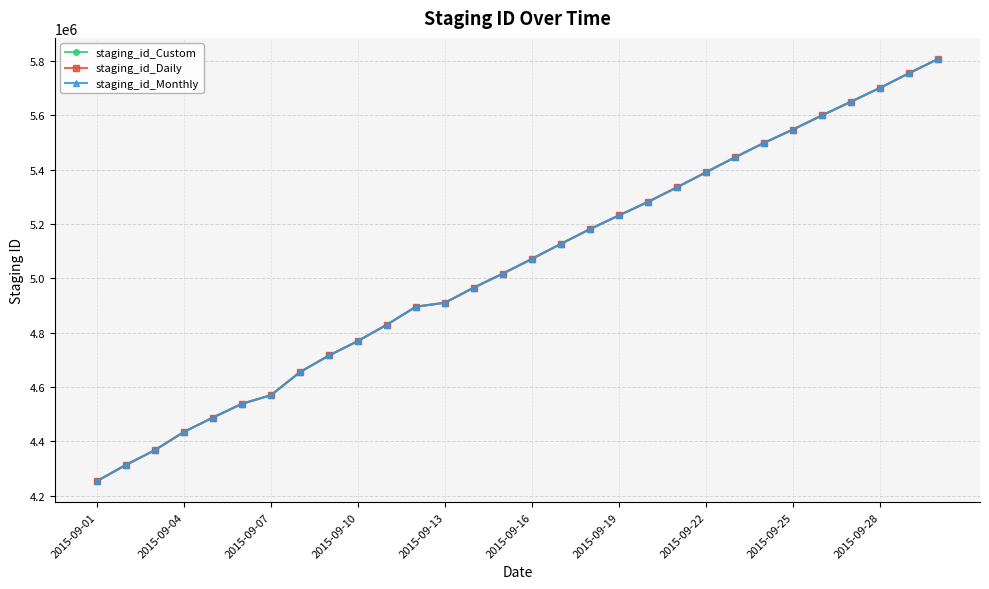

What is the minimum value shown in the chart?

4253219